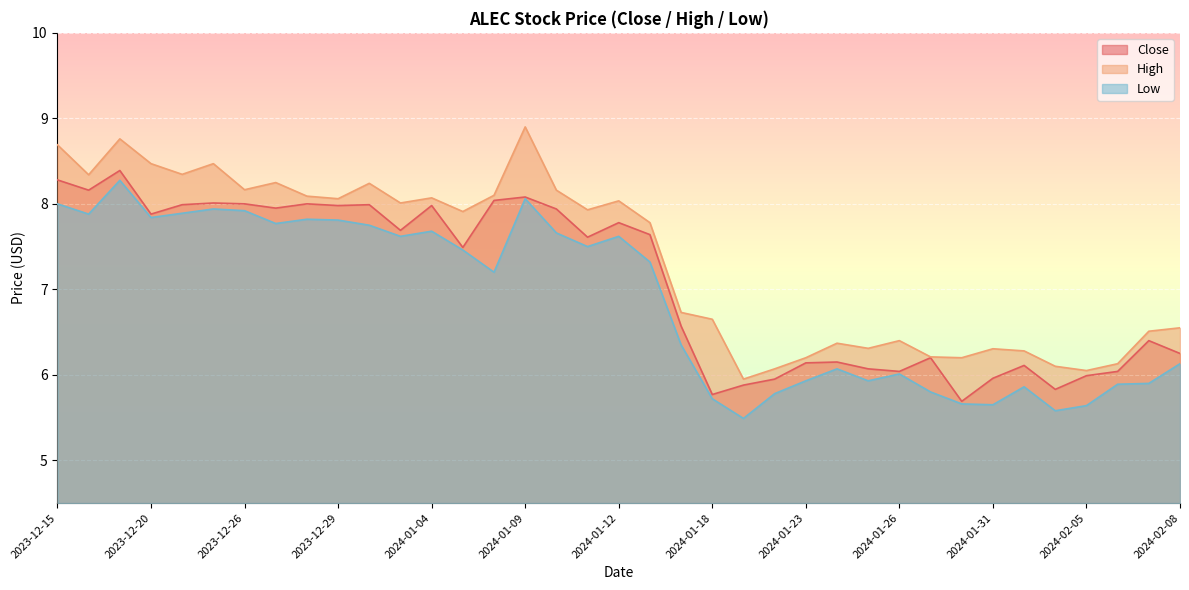

The Low series shows 5.9 at 2024-01-23. True or false?

True